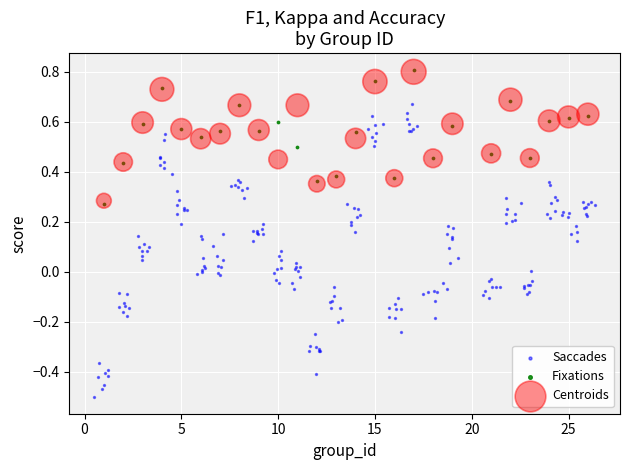

What are all the series names shown in the legend?

Saccades, Fixations, Centroids